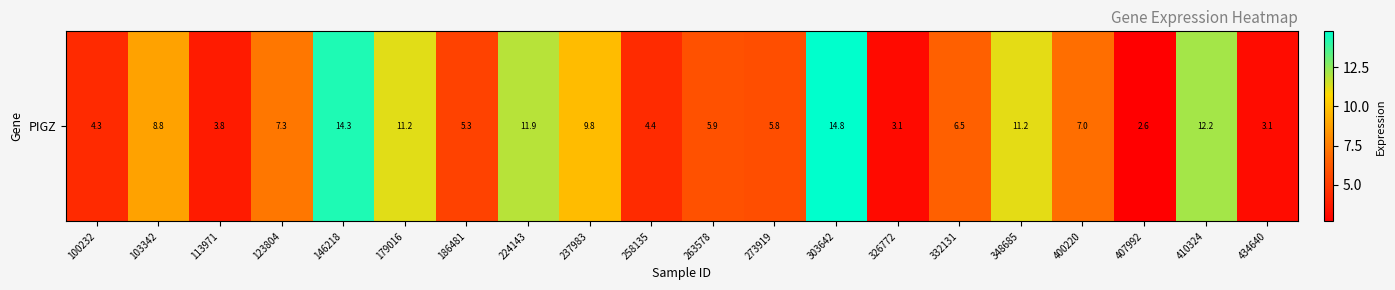

Reading right to left, transcribe all the data shown in this chart.

3.1	12.2	2.6	7.0	11.2	6.5	3.1	14.8	5.8	5.9	4.4	9.8	11.9	5.3	11.2	14.3	7.3	3.8	8.8	4.3